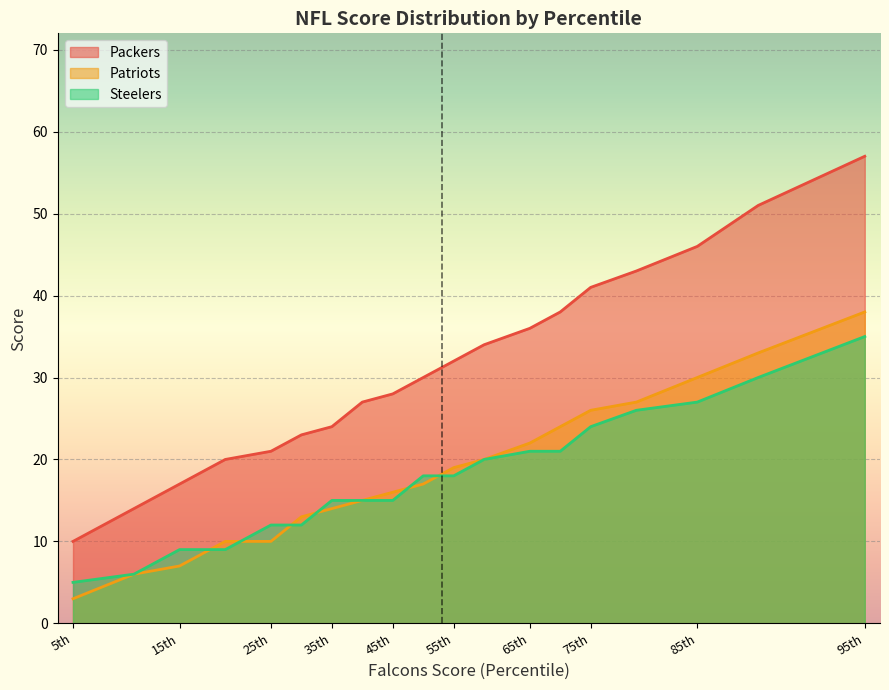

Which series has the largest range (max minus min)?

Packers